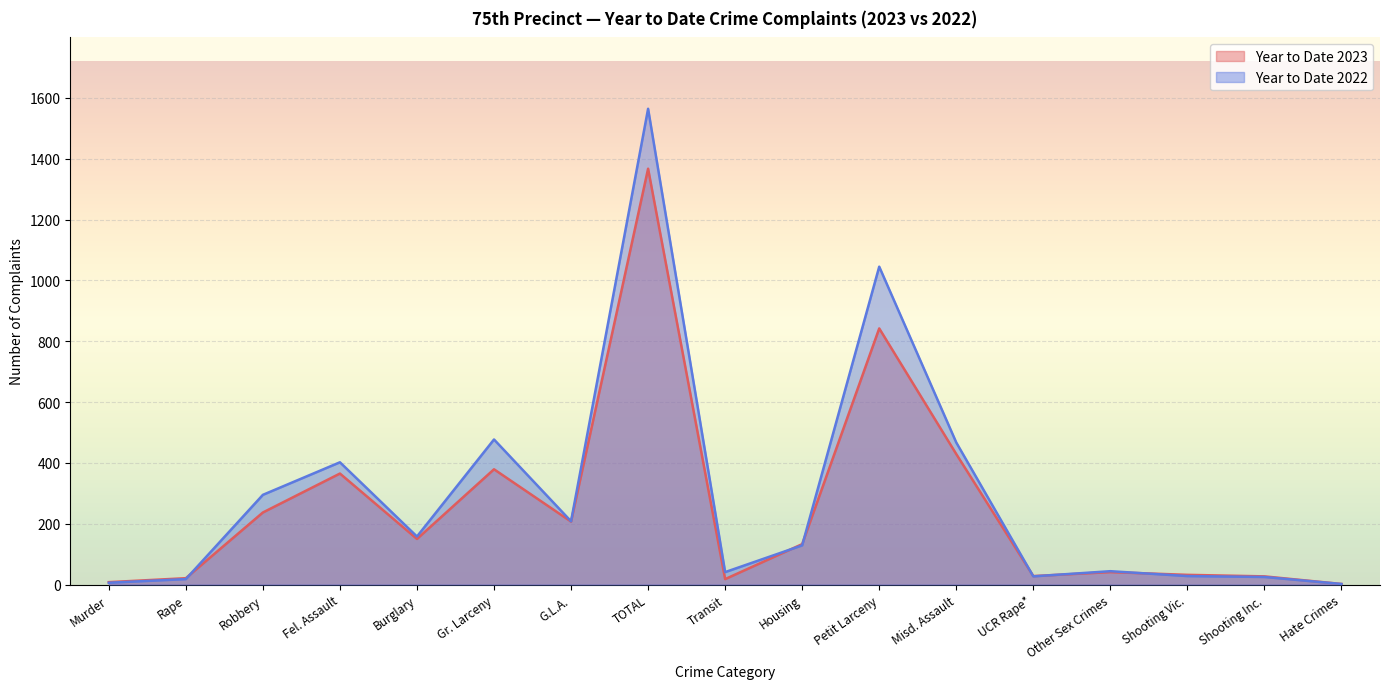

Reading right to left, what are all the values shown in this chart?

Year to Date 2023: 2	27	32	41	28	429	842	133	18	1367	207	379	150	365	237	21	8
Year to Date 2022: 2	25	28	44	27	467	1045	129	41	1564	208	477	158	402	295	18	6